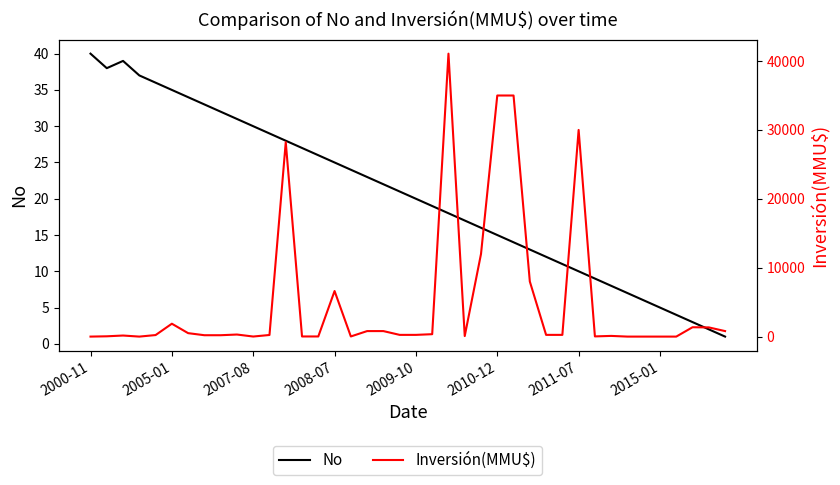

What is the sum of all Inversión(MMU$) values?

206360